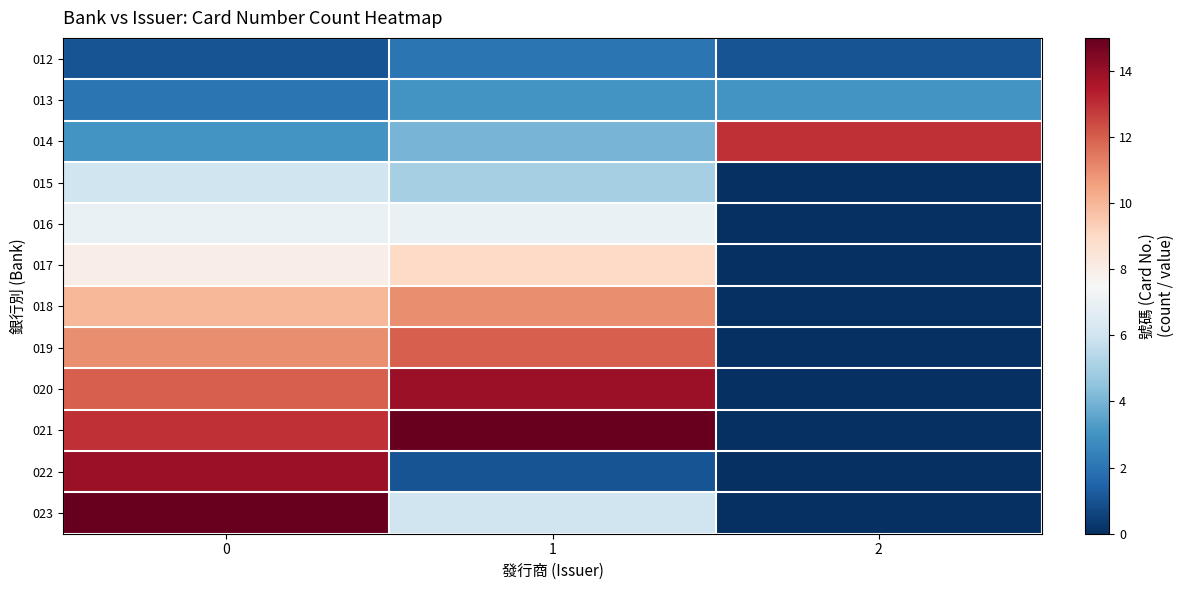

What is the spread (max minus min) of values at 0?

14